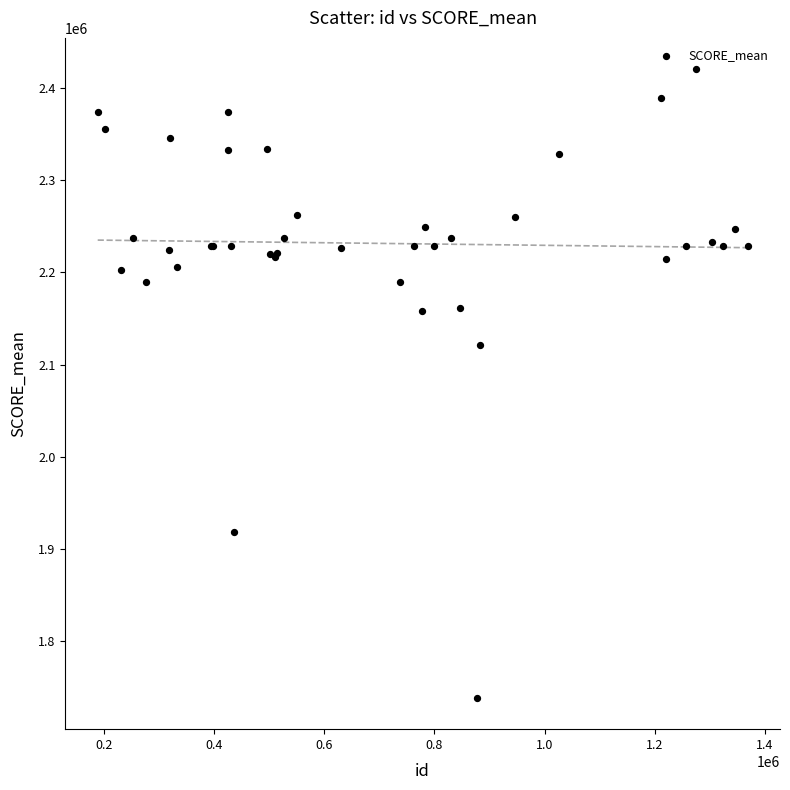

What Y value in the scatter plot is closest to 2079399?

2120695.7